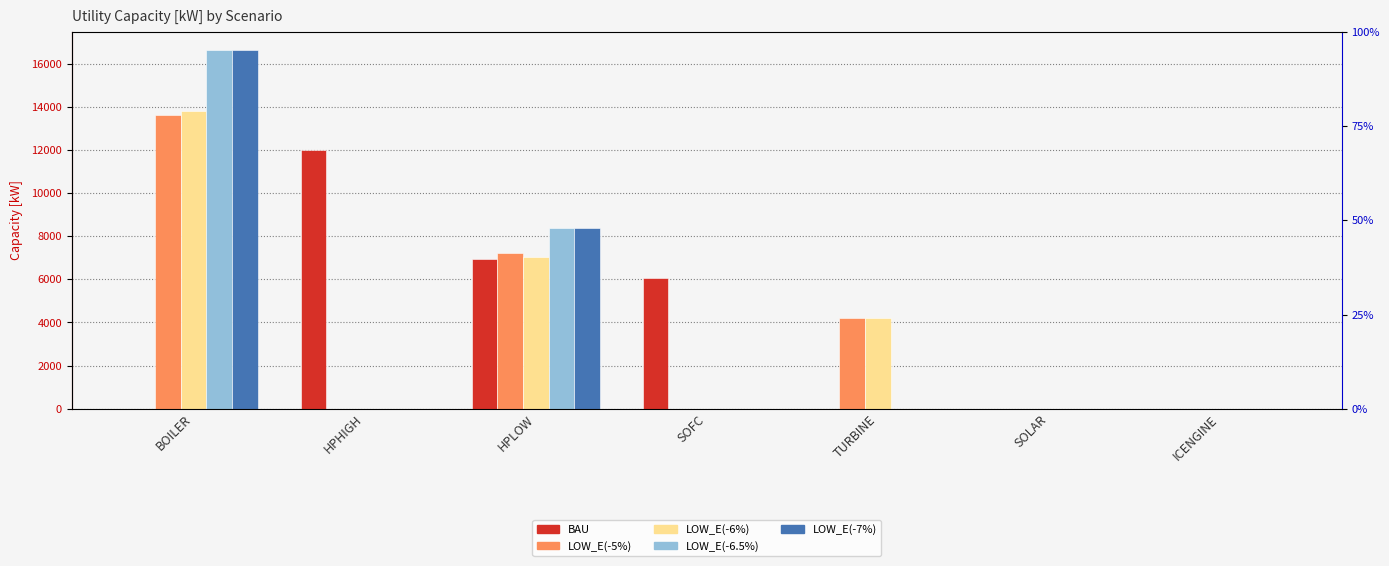

At how many categories does at least one series exceed 3404?

5